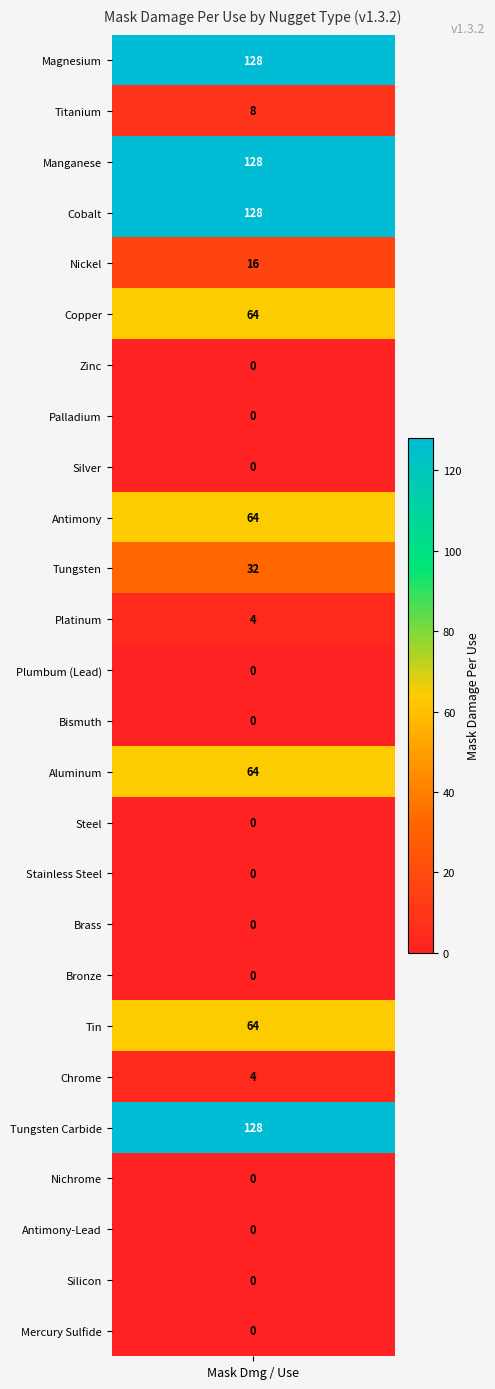

Reading left to right, extract all data points from this chart.

values=128	1=8	2=128	3=128	4=16	5=64	6=0	7=0	8=0	9=64	10=32	11=4	12=0	13=0	14=64	15=0	16=0	17=0	18=0	19=64	20=4	21=128	22=0	23=0	24=0	25=0